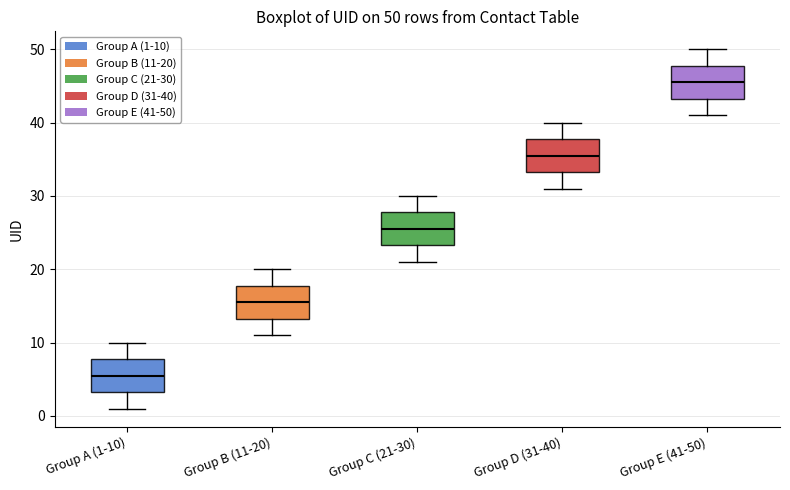

Which box has the highest median line?

Group E (41-50)